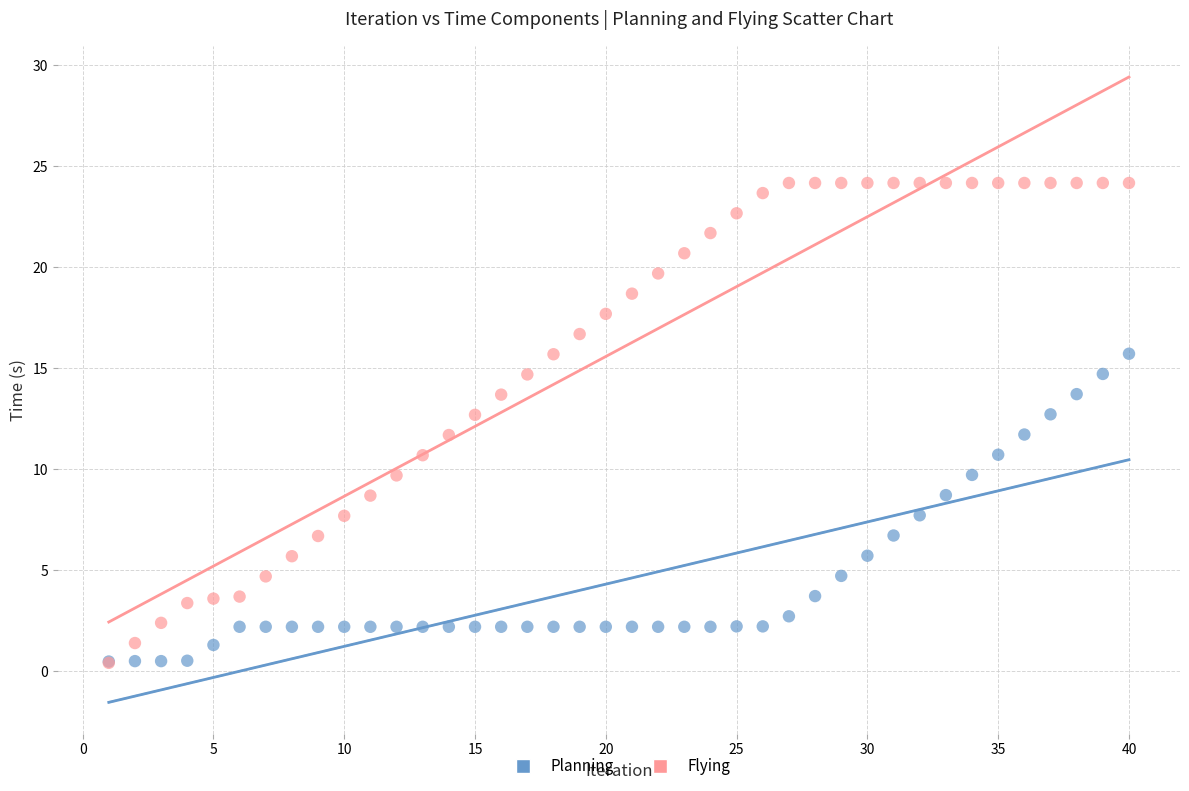

What are all the series names shown in the legend?

Planning, Flying